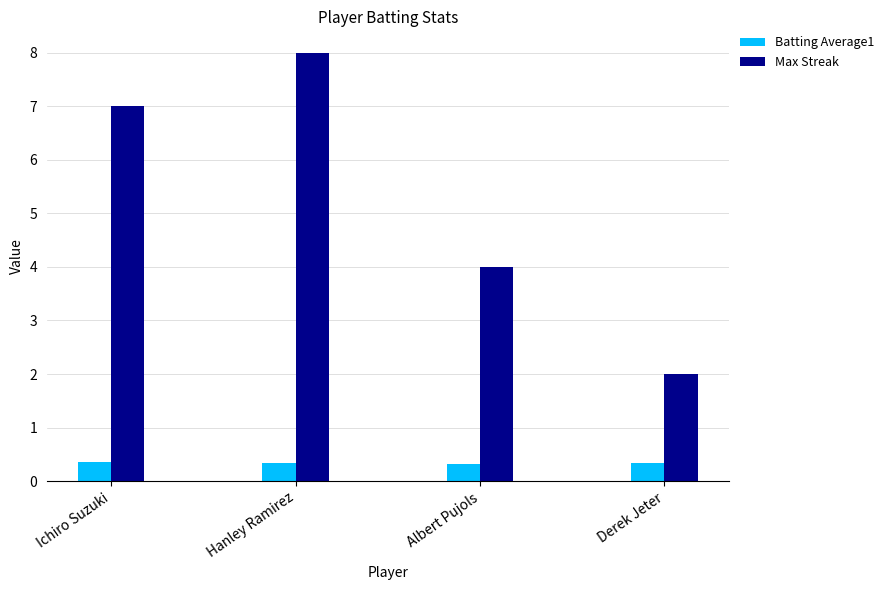

What position from the left is Albert Pujols?

3